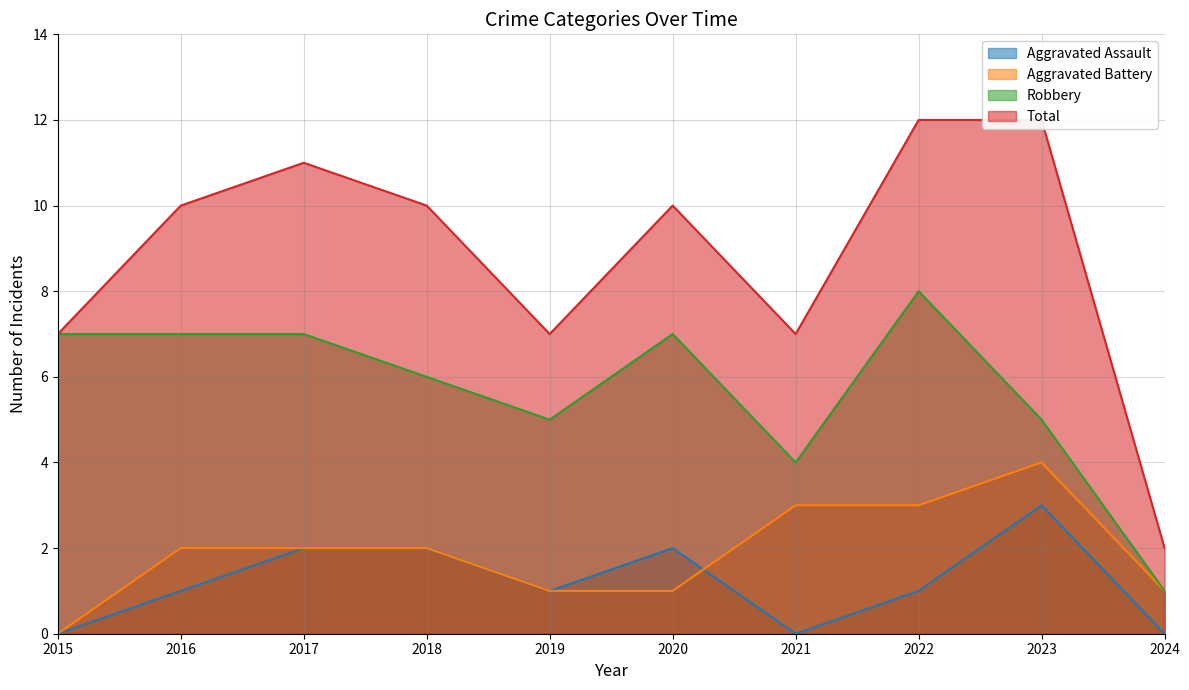

How many values in Aggravated Assault are above zero?

7